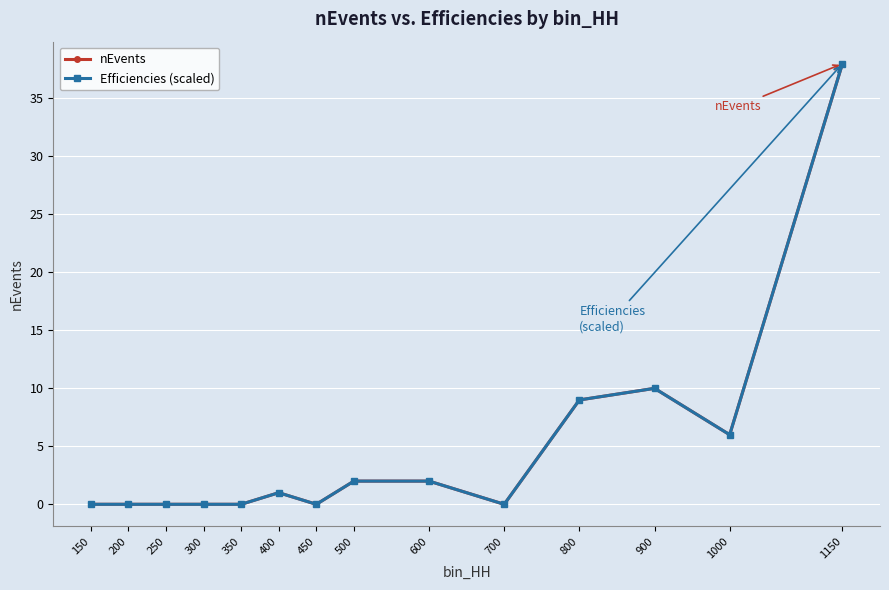

At how many categories does at least one series exceed 31?

1